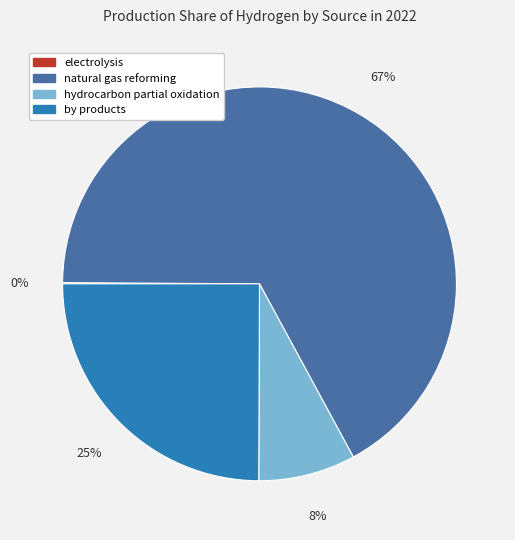

To the nearest percent, what percentage of the pie is by products?

25%